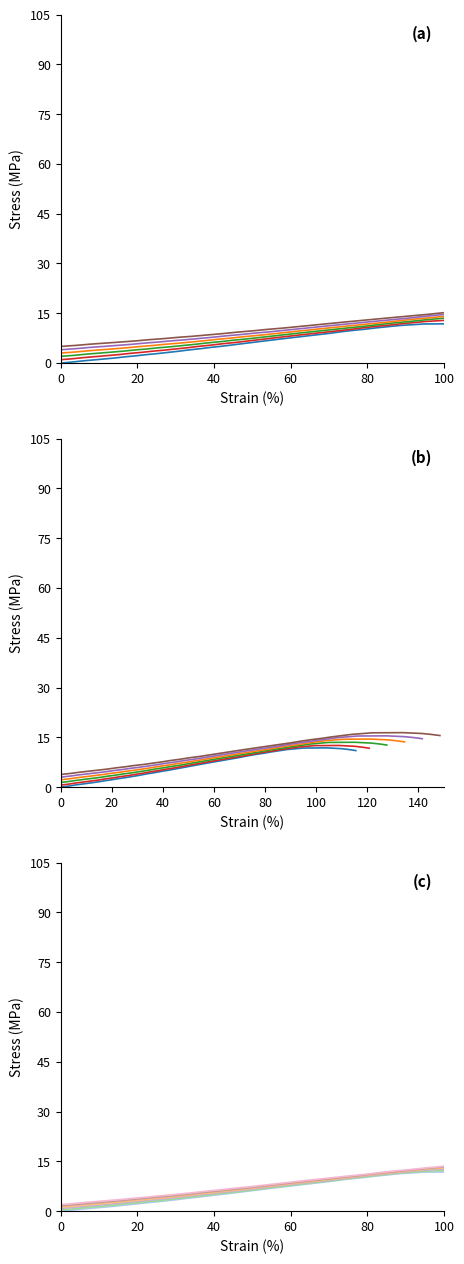

What is the minimum value for Sample 2?

0.4